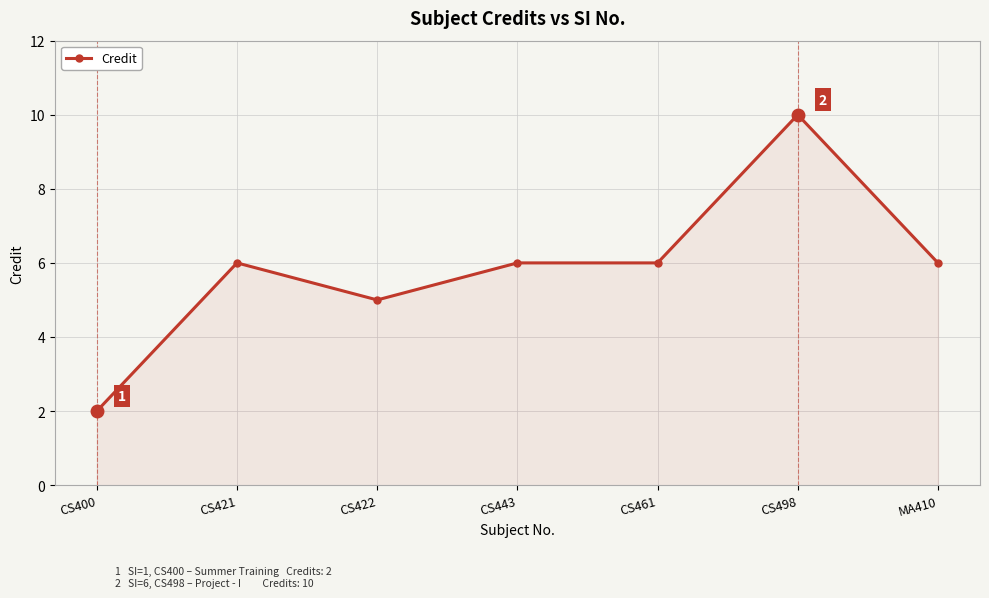

Read the value at CS421.

6